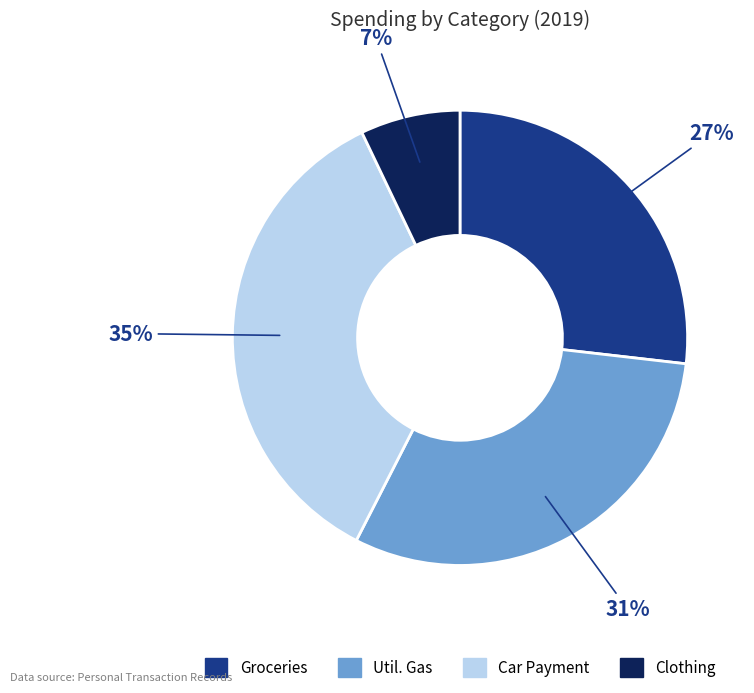

To the nearest percent, what is the difference between the largest and smallest slice percentages?

28%